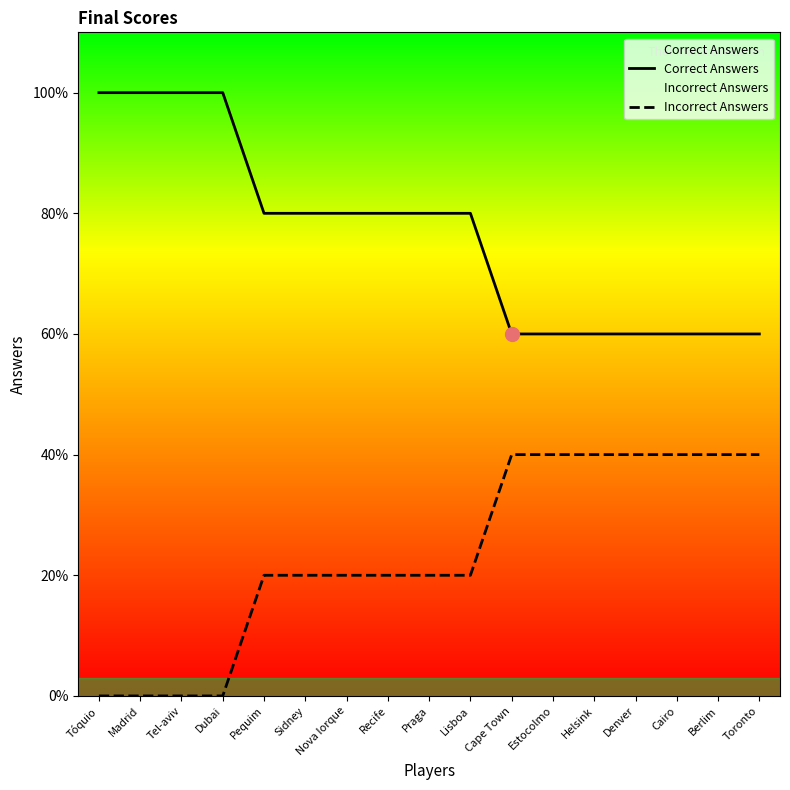

What is the sum of the Correct Answers values at Pequim and Cairo?

7